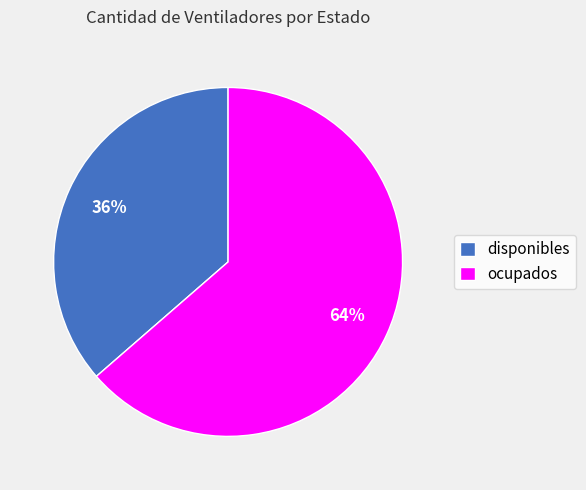

To the nearest percent, what is the combined percentage of disponibles and ocupados?

100%